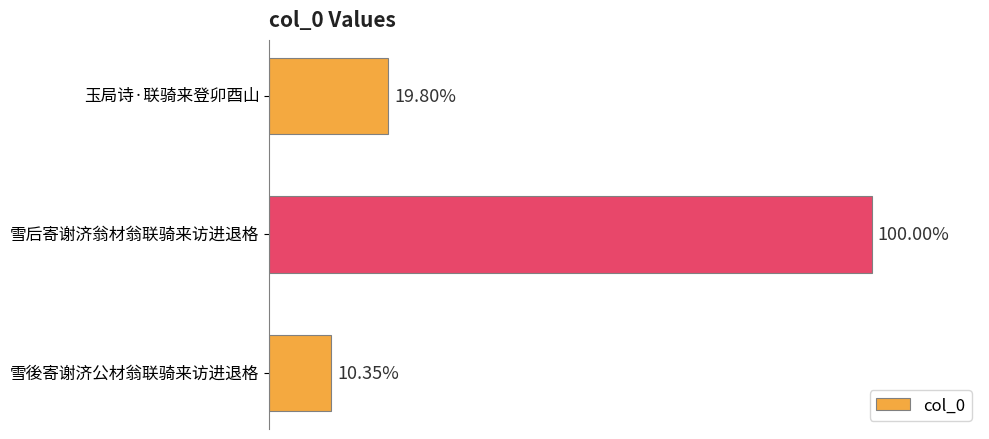

Does the chart contain any negative values?

No